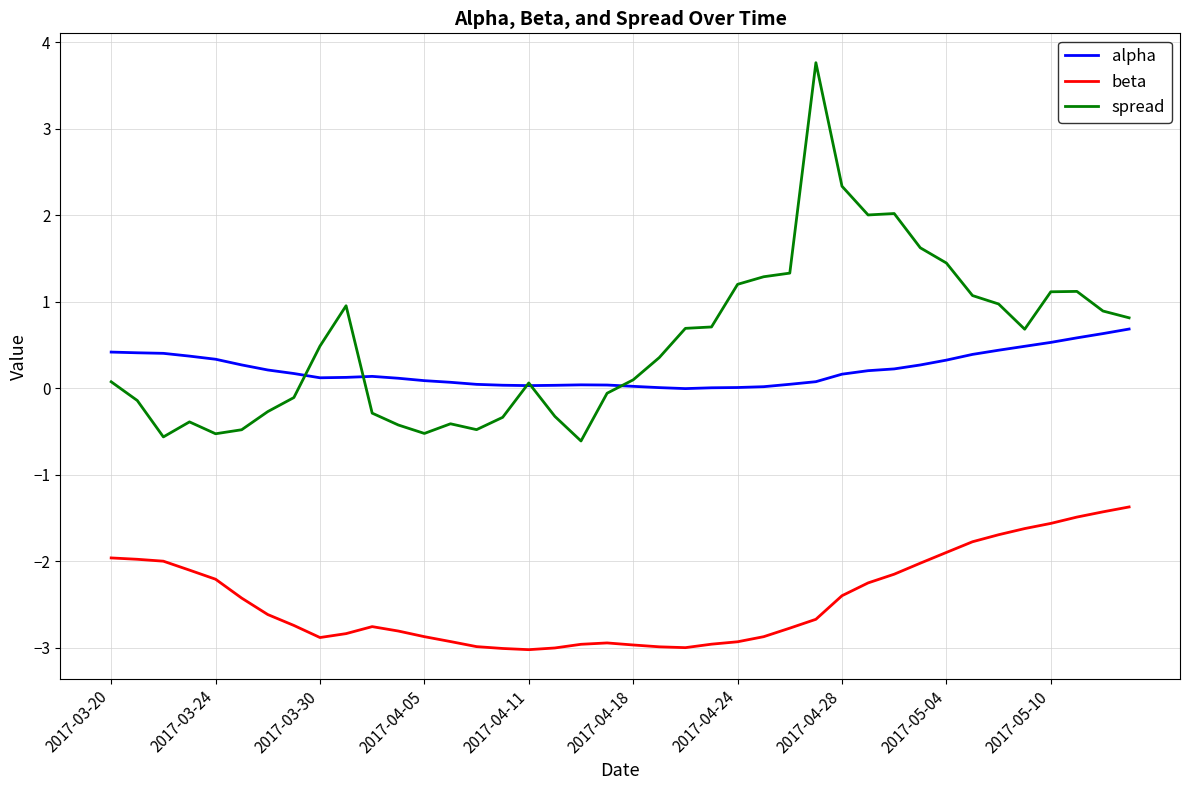

List the series in order of their peak value, lowest first.

beta, alpha, spread